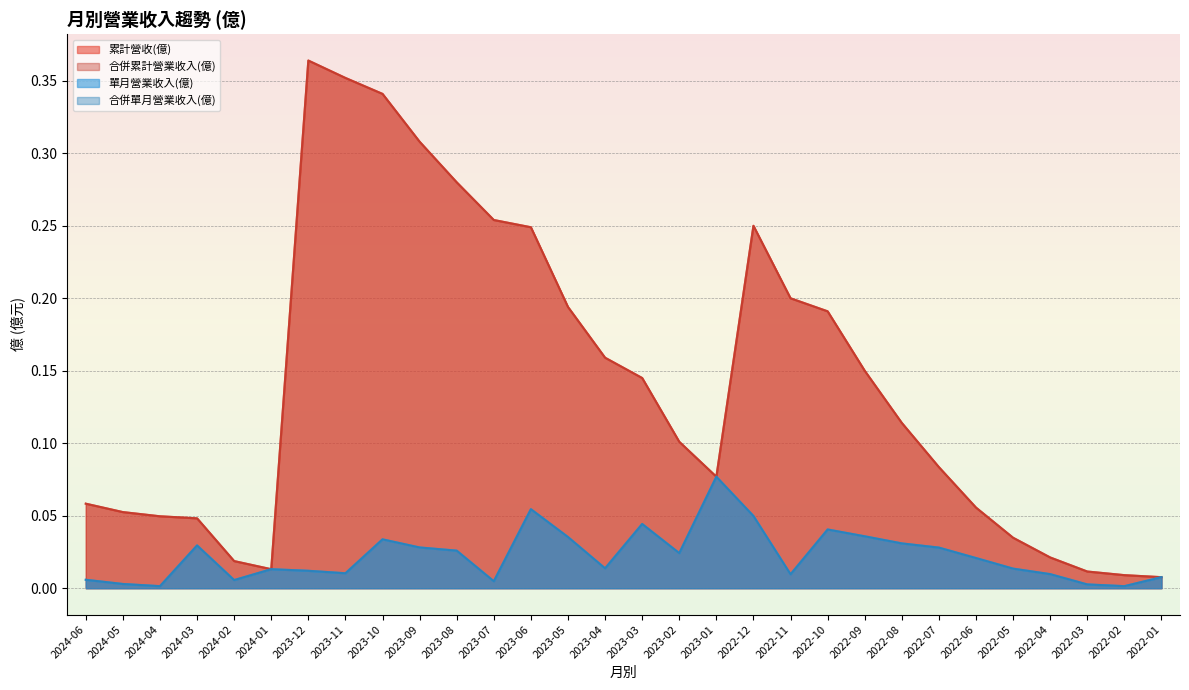

At which category does 合併單月營業收入(億) reach its first local peak?

2024-03